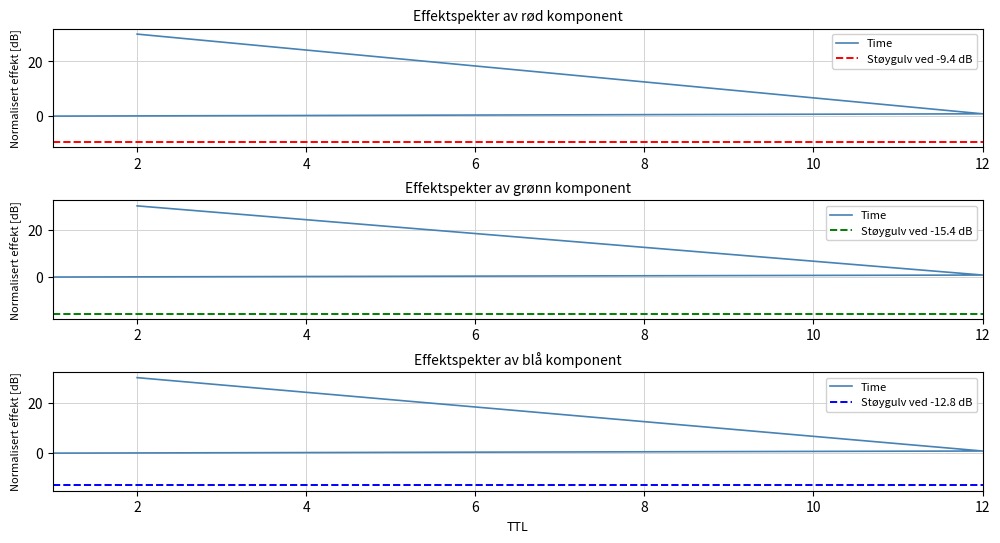

Rank the categories by value from lowest to highest.

1, 12, 2